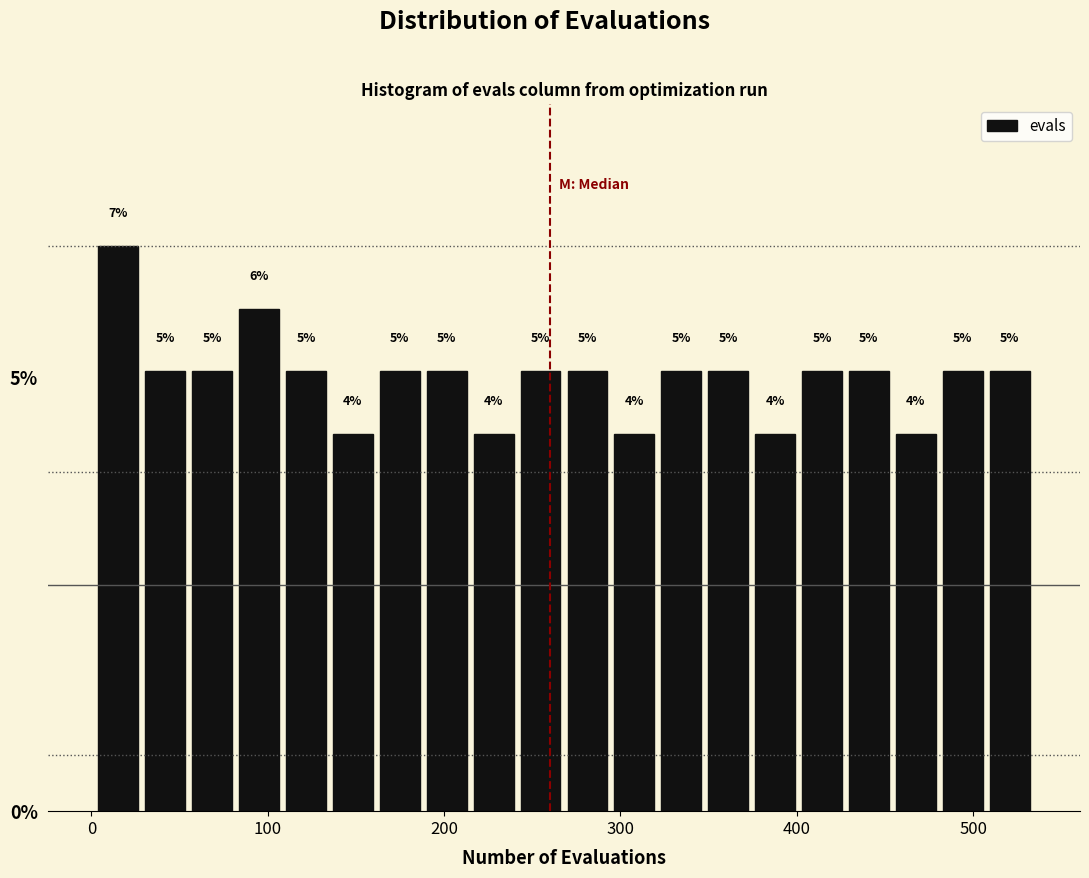

Read against the x-axis, roughly where is the centre of the tallest bar?

20